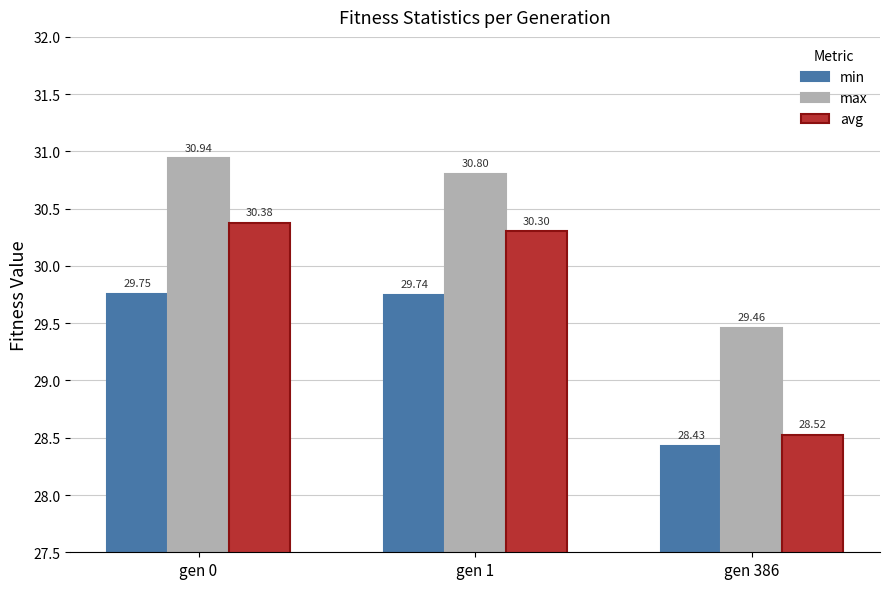

How many bars are there in total?

9